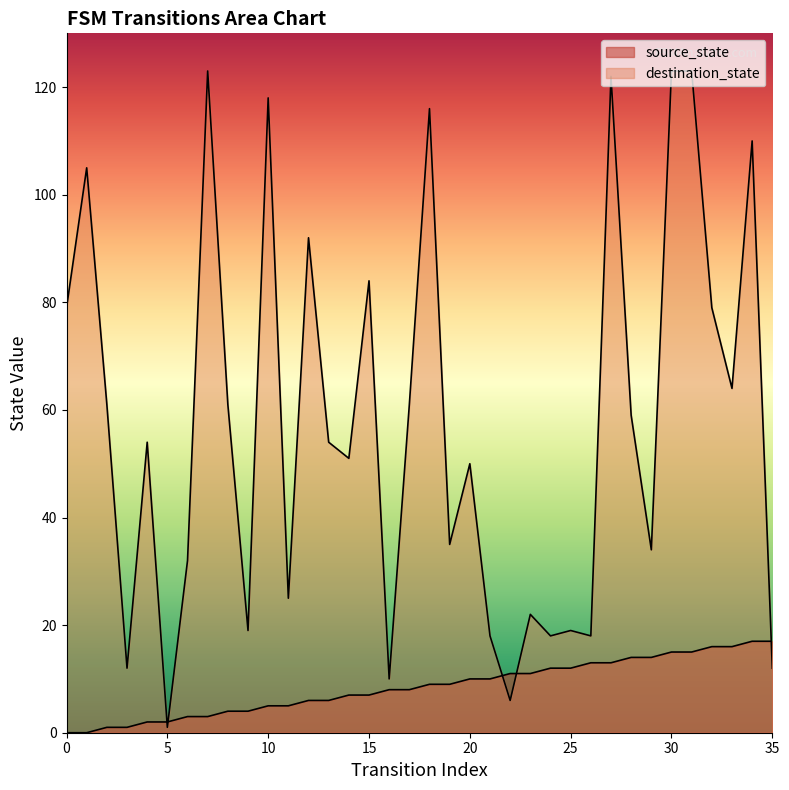

The value of destination_state at 1 is 73. True or false?

False